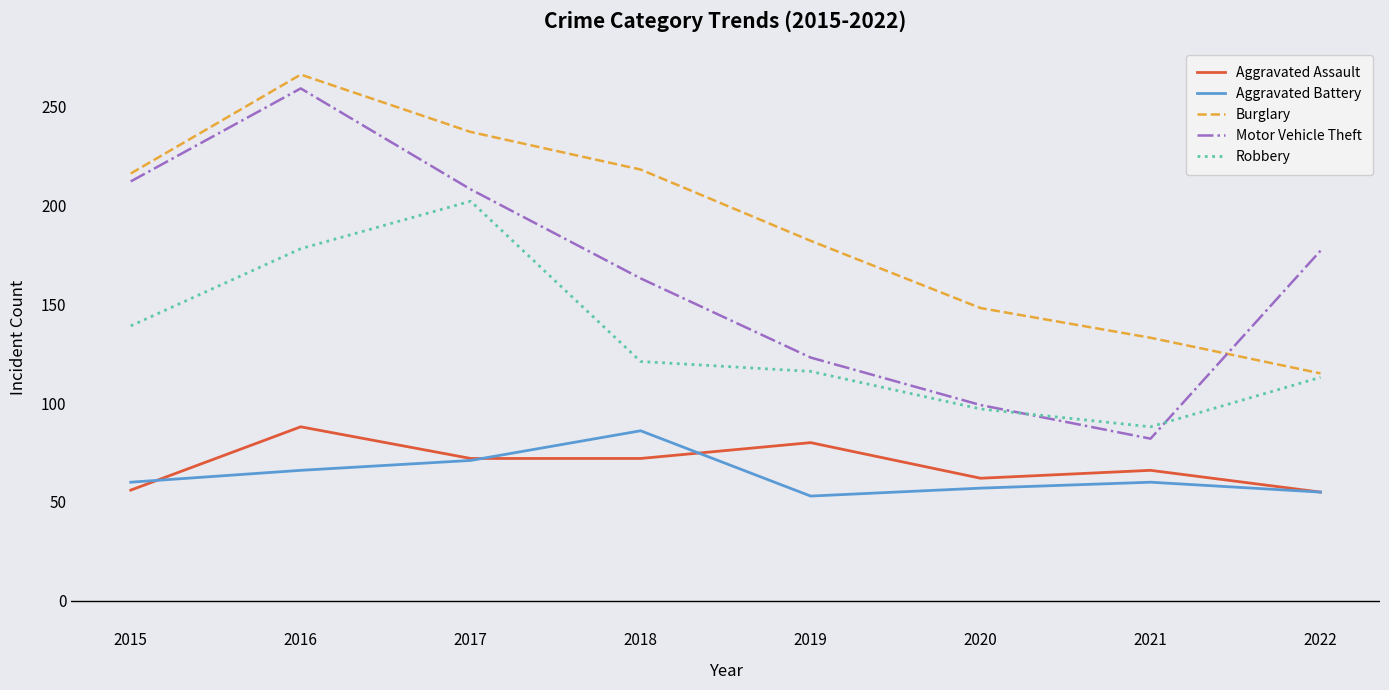

What is the difference between the maximum and minimum values in the Burglary series?

151